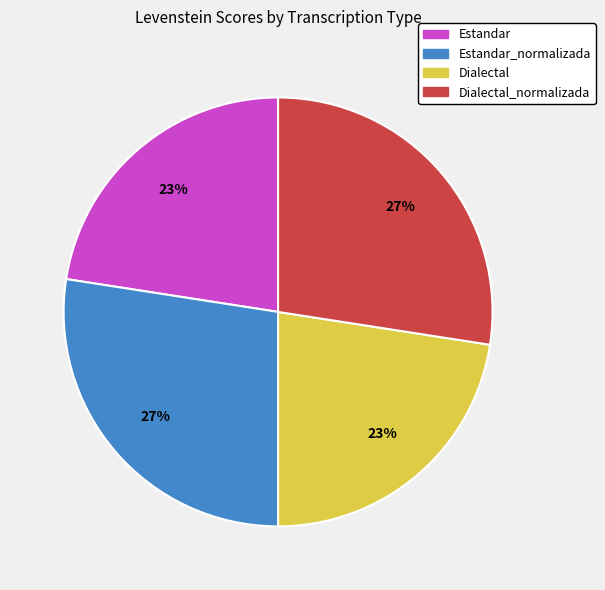

Does any single category account for the majority?

No